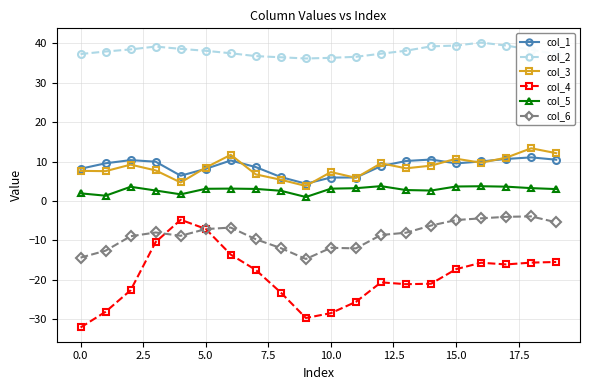

True or false: col_6 and col_3 cross at least once.

False